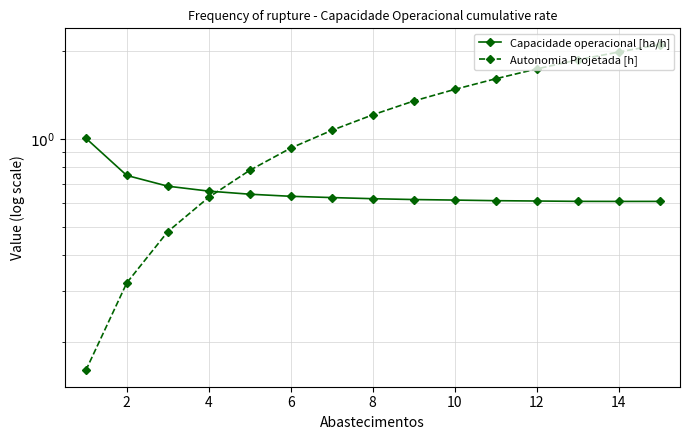

Is it true that Capacidade operacional [ha/h] equals 0.6 at 6?

True